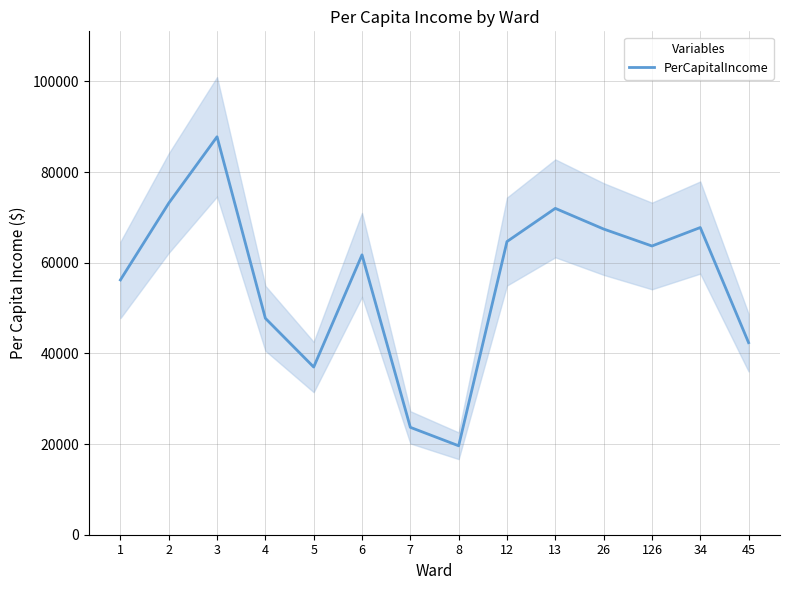

How many data points are less than 63681?

7